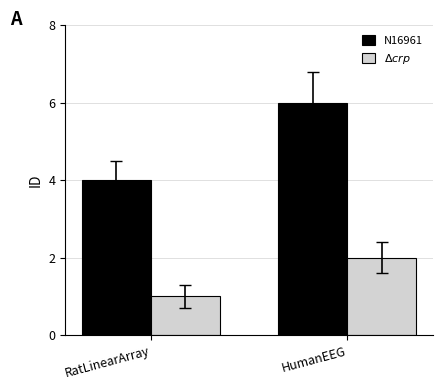

At RatLinearArray, list the series in order from smallest to largest.

$\Delta crp$, N16961